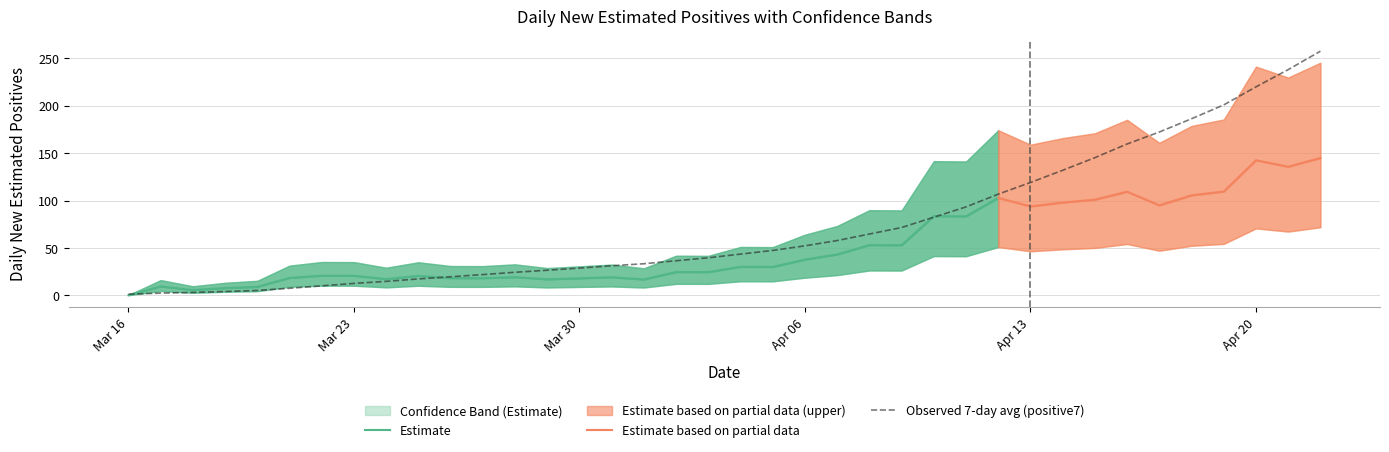

List the series in order of their overall mean, lowest first.

dif_Epositive_L, dif_Epositive, positive7, dif_Epositive_U